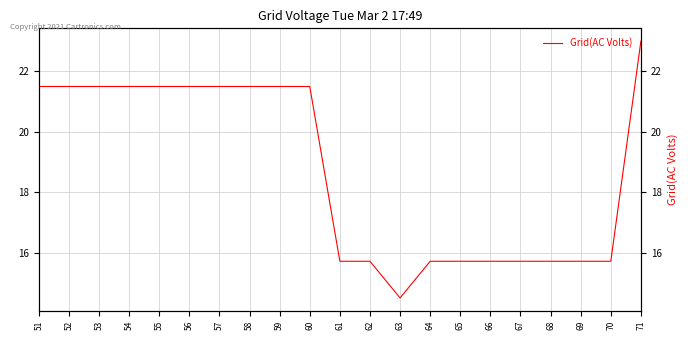

Reading right to left, extract all data points from this chart.

23.0	15.7	15.7	15.7	15.7	15.7	15.7	15.7	14.5	15.7	15.7	21.5	21.5	21.5	21.5	21.5	21.5	21.5	21.5	21.5	21.5